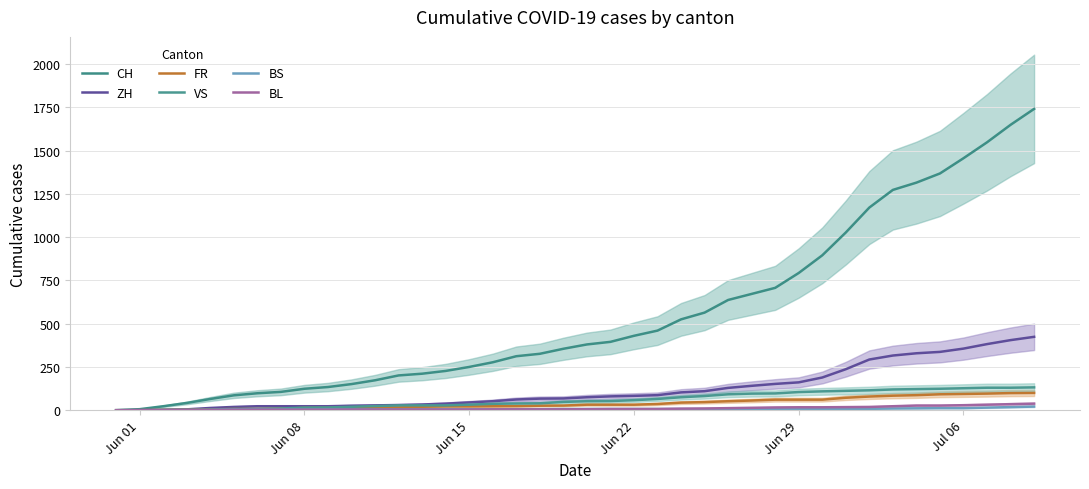

How many data points in ZH are above 75?

19